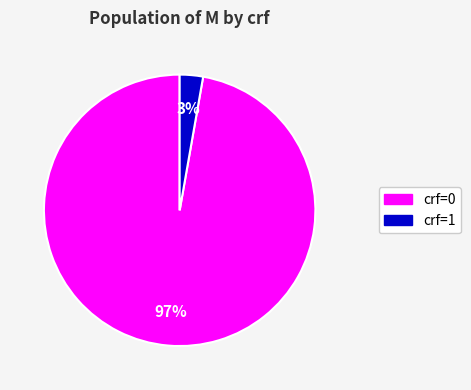

To the nearest percent, what is the average slice percentage?

50%